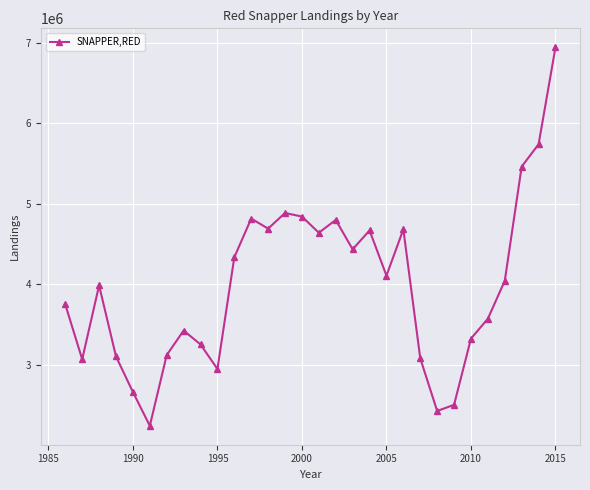

What is the greatest value displayed?

6941820